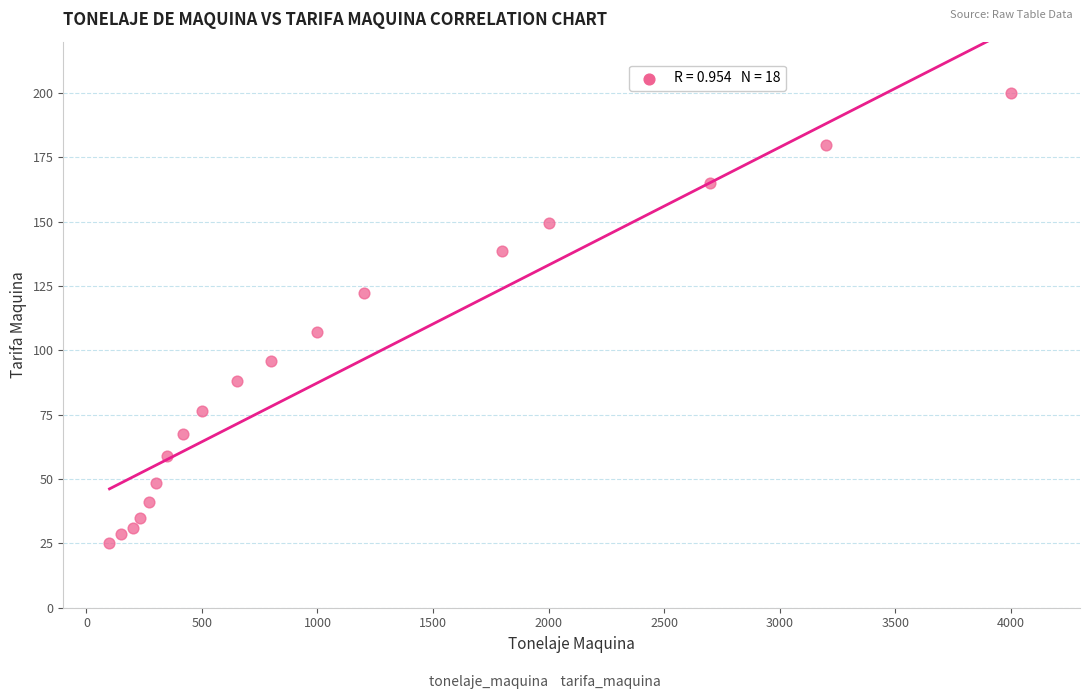

What Y value in the scatter plot is closest to 112?

107.2